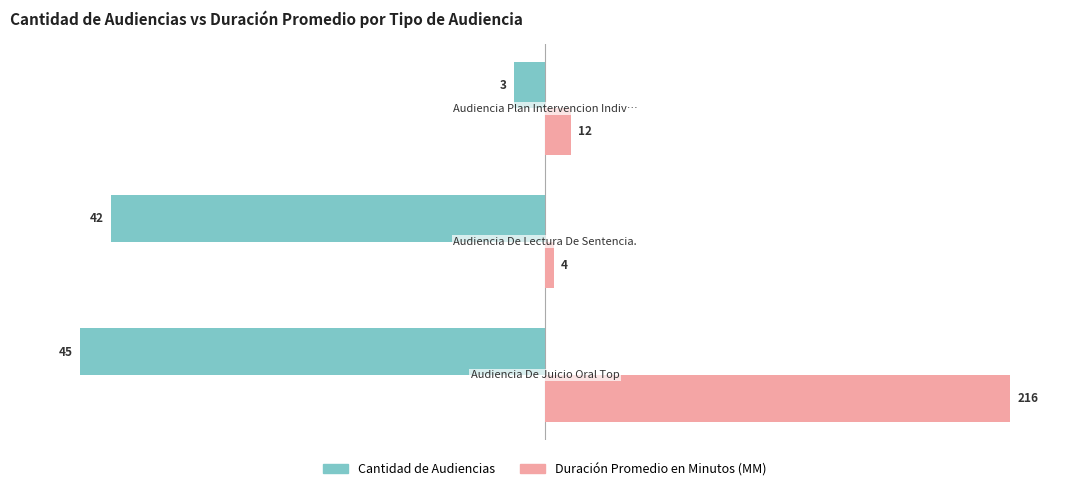

What are all the series names shown in the legend?

Cantidad de Audiencias, Duración Promedio en Minutos (MM)